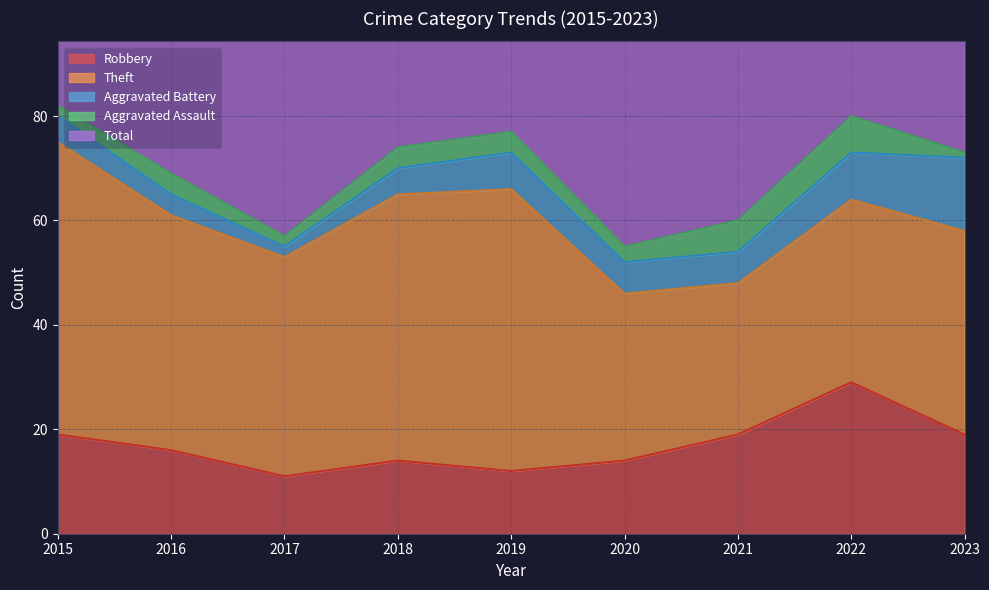

Which label corresponds to the largest value in the chart?

2015